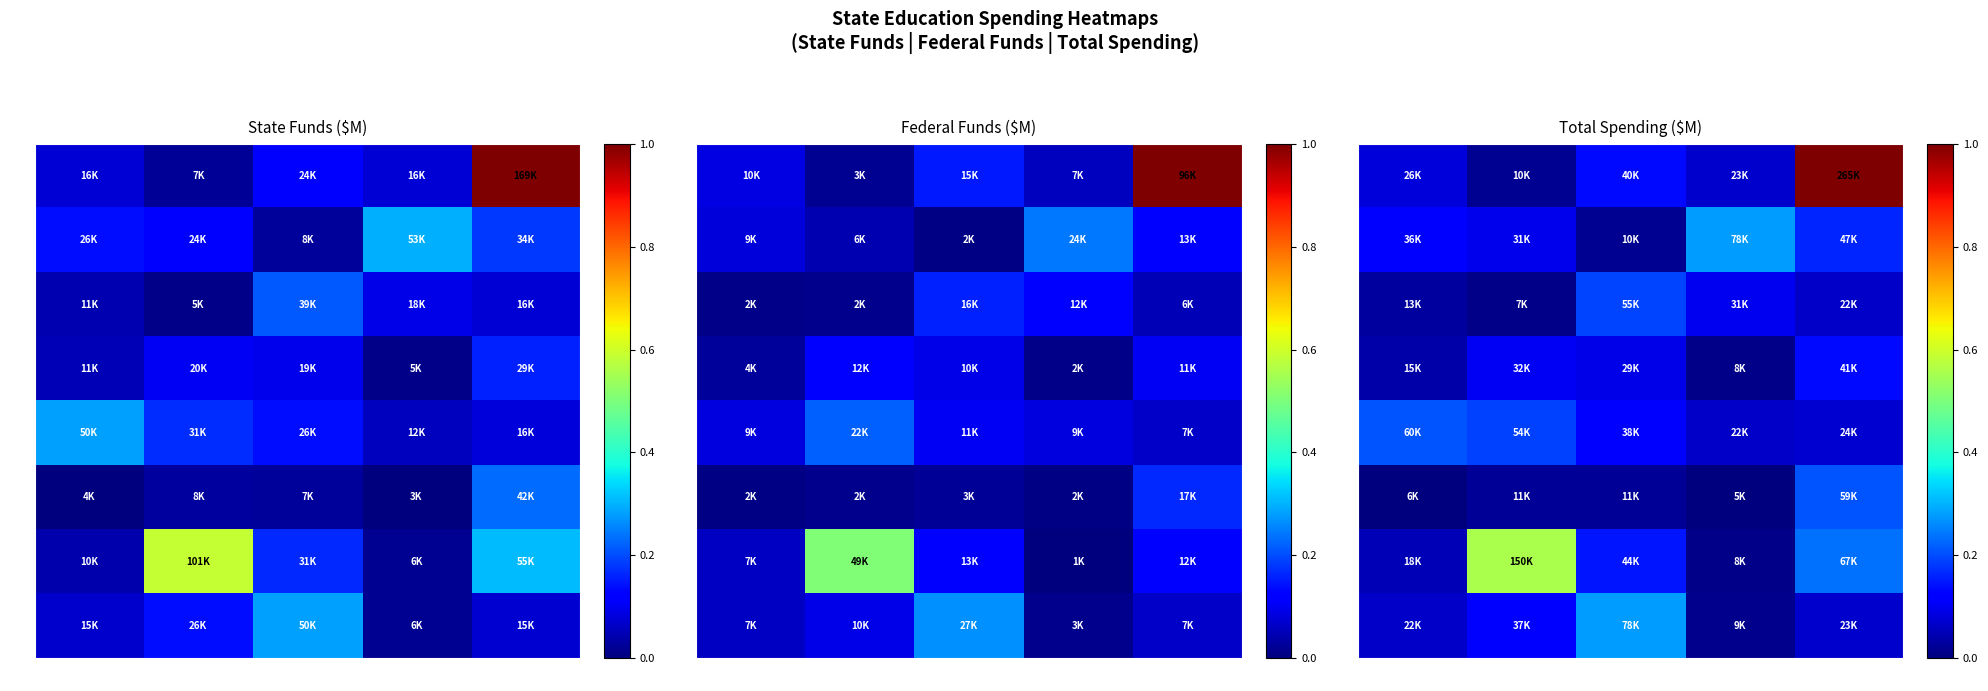

What is the difference between the maximum and second lowest values in the R2 series?

0.2